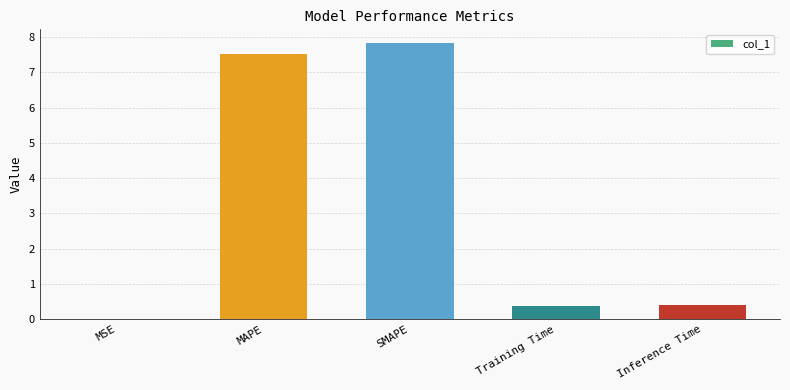

What is the sum of all values?

16.1